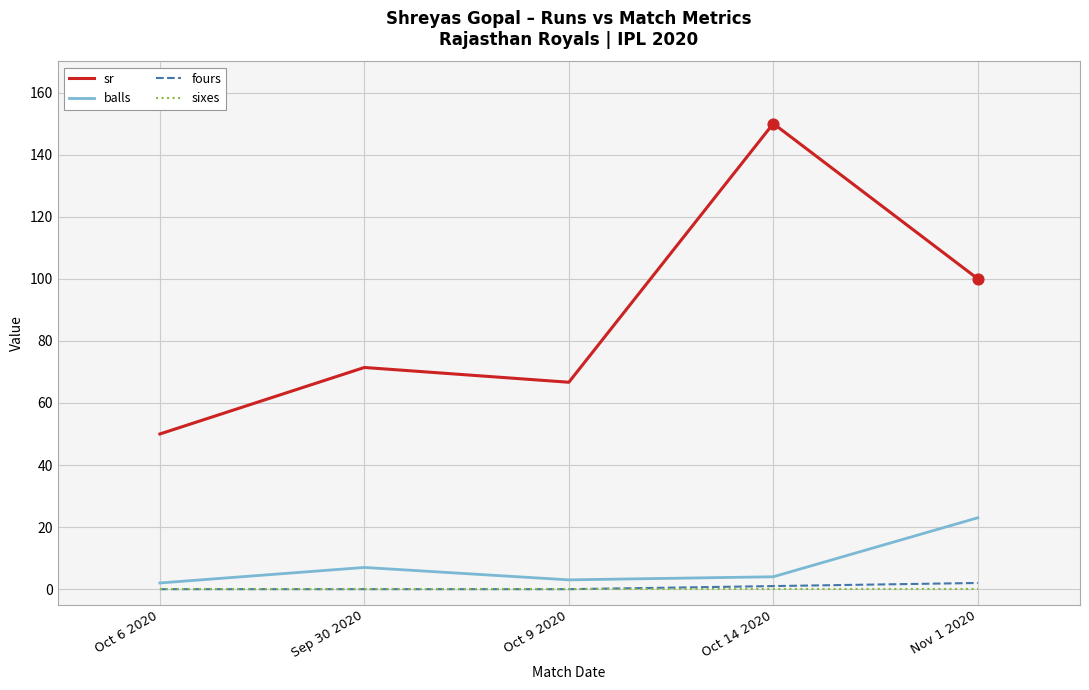

Is the value of balls at Nov 1 2020 greater than the value of sixes at Oct 9 2020?

Yes